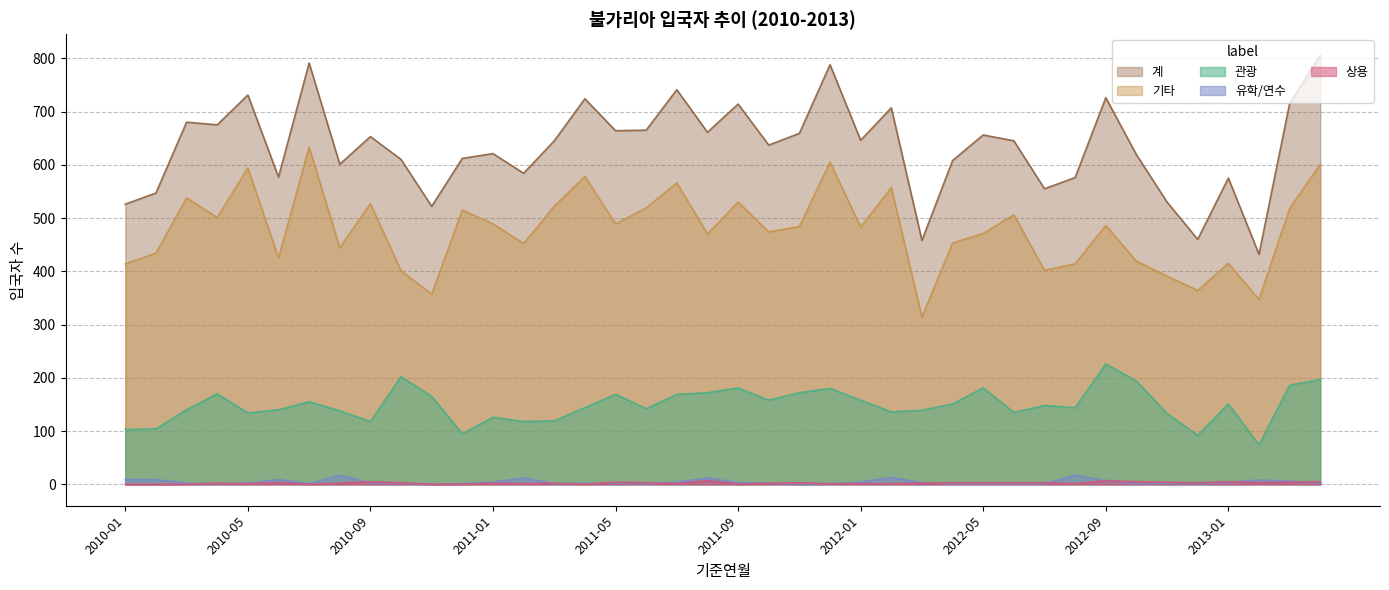

True or false: 유학/연수 and 기타 intersect in this chart.

False